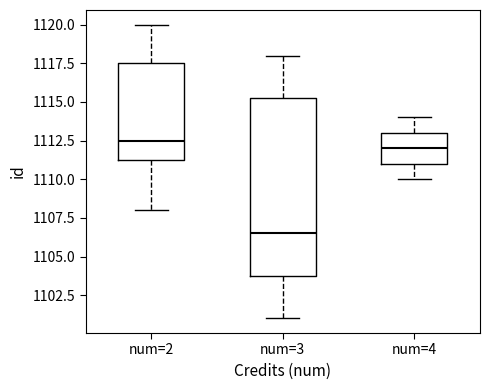

Reading left to right, read every box against the y-axis: the position of its median line, the range the box covers, and the ends of its whiskers. The values are not printed on the chart, so give them approximately, as read against the axis.

num=2: median 1112.5, box 1111.5 to 1117.5, whiskers 1108.0 to 1120.0
num=3: median 1106.5, box 1104.0 to 1115.5, whiskers 1101.0 to 1118.0
num=4: median 1112.0, box 1111.0 to 1113.0, whiskers 1110.0 to 1114.0